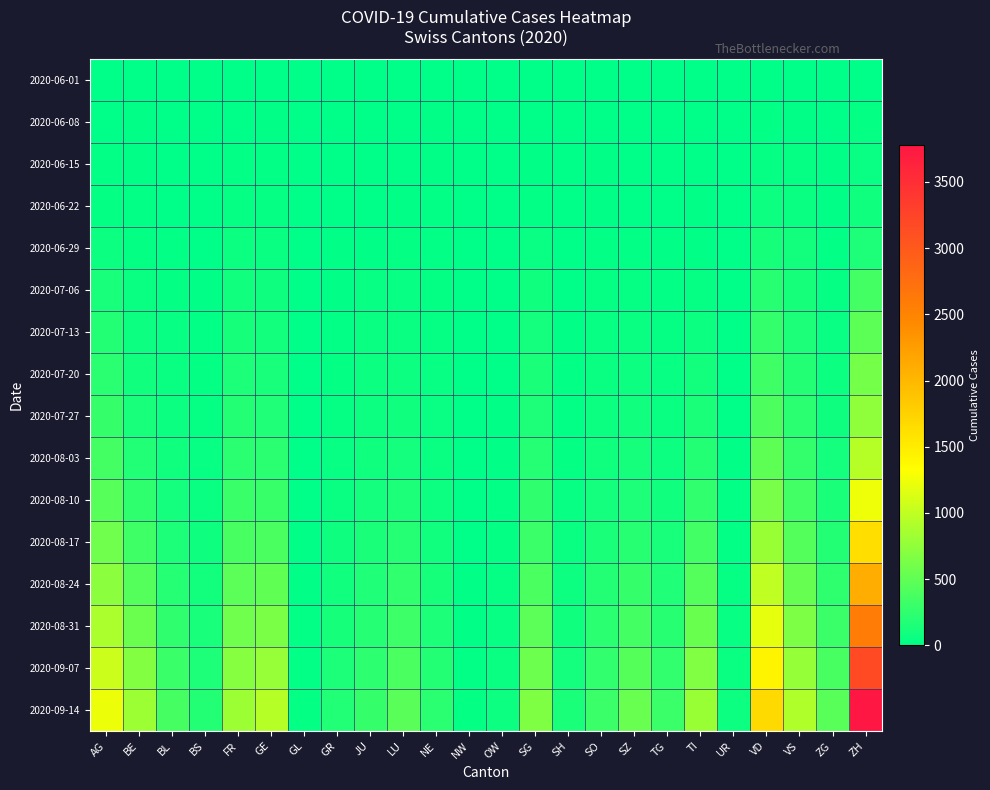

What is the total value across all series at GR?

812